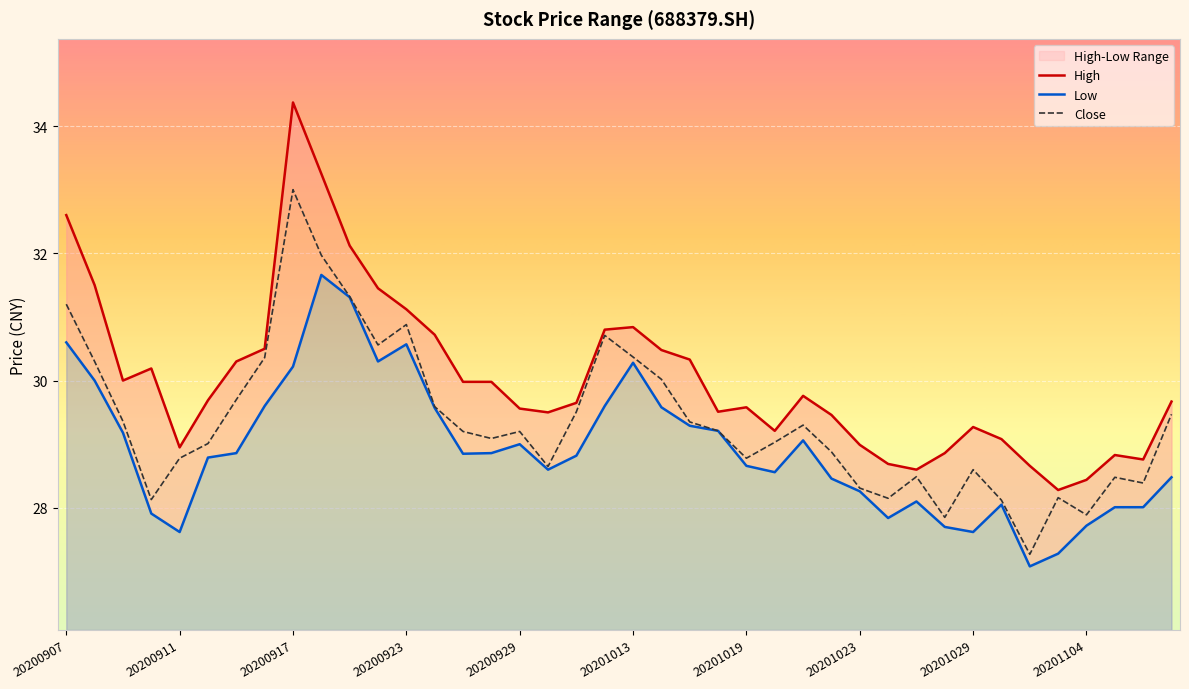

Is the value of low at 20201104 greater than the value of high at 20200921?

No